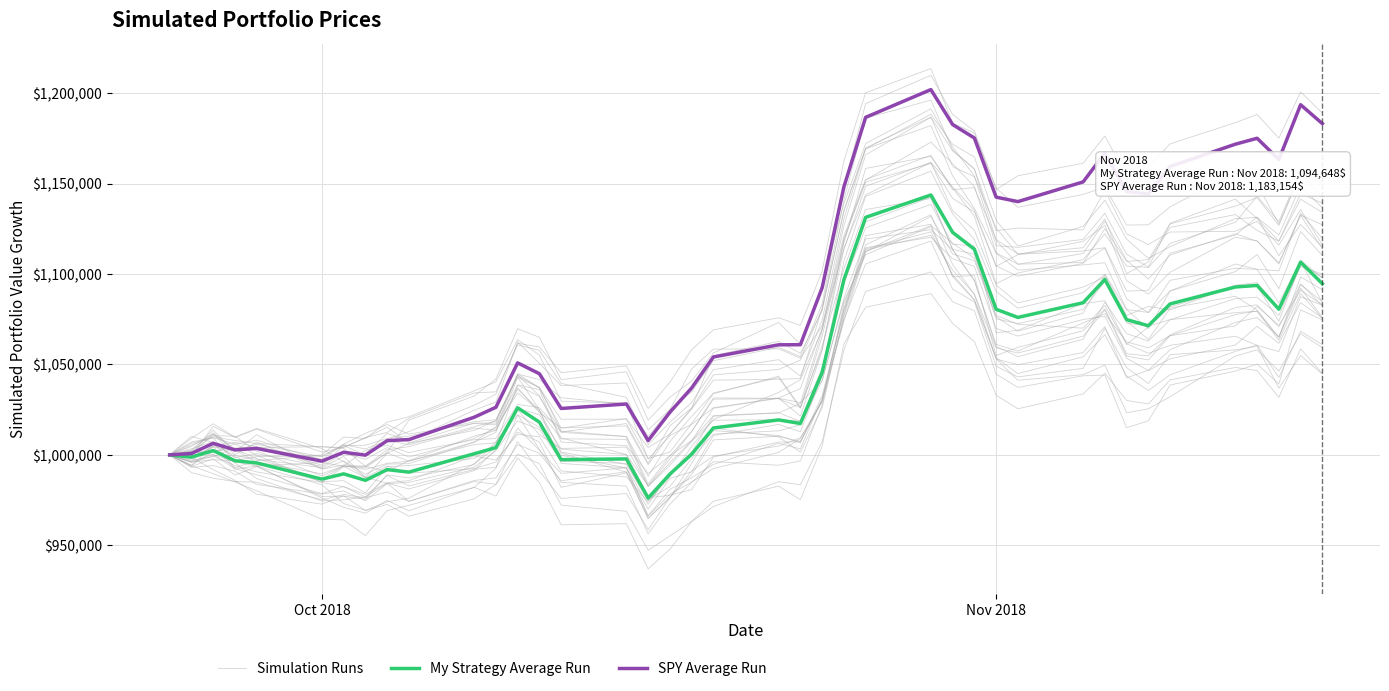

Is the value of My Strategy Average Run at 13 greater than the value of SPY Average Run at 19?

No